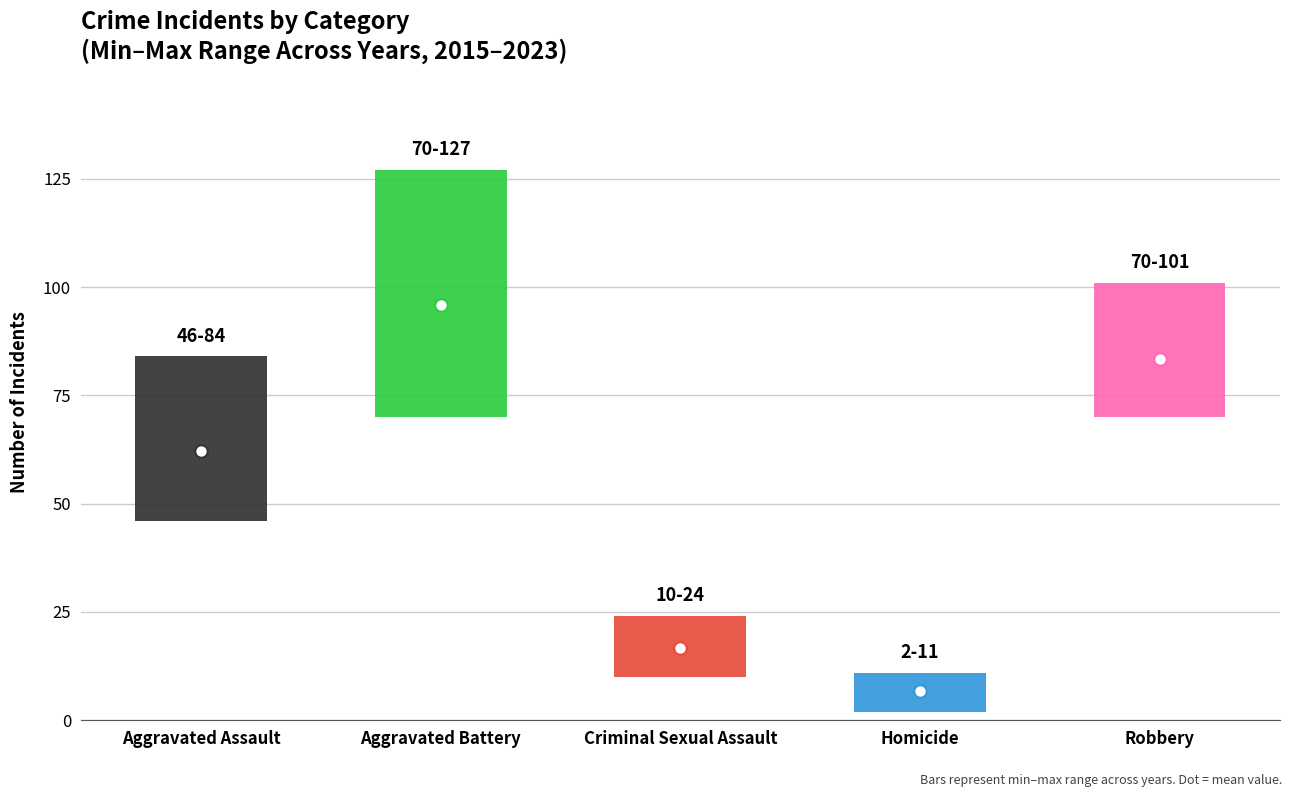

How many data points in Aggravated Battery are above 93?

4